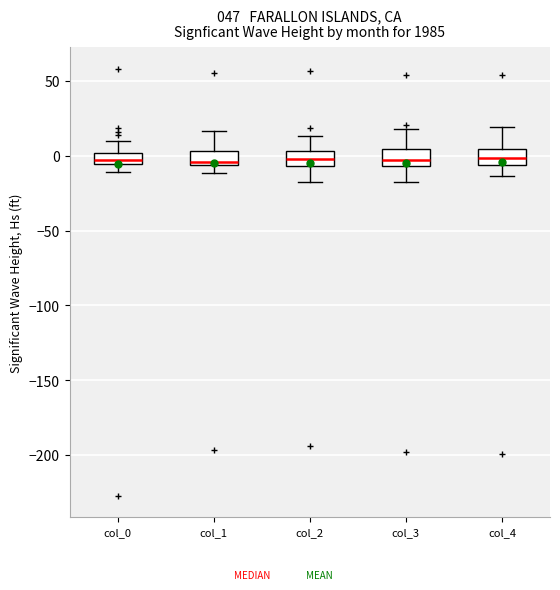

Where does the lower whisker of the box for col_3 end on the y-axis? The values are not printed on the chart, so give them approximately, as read against the axis.

-20